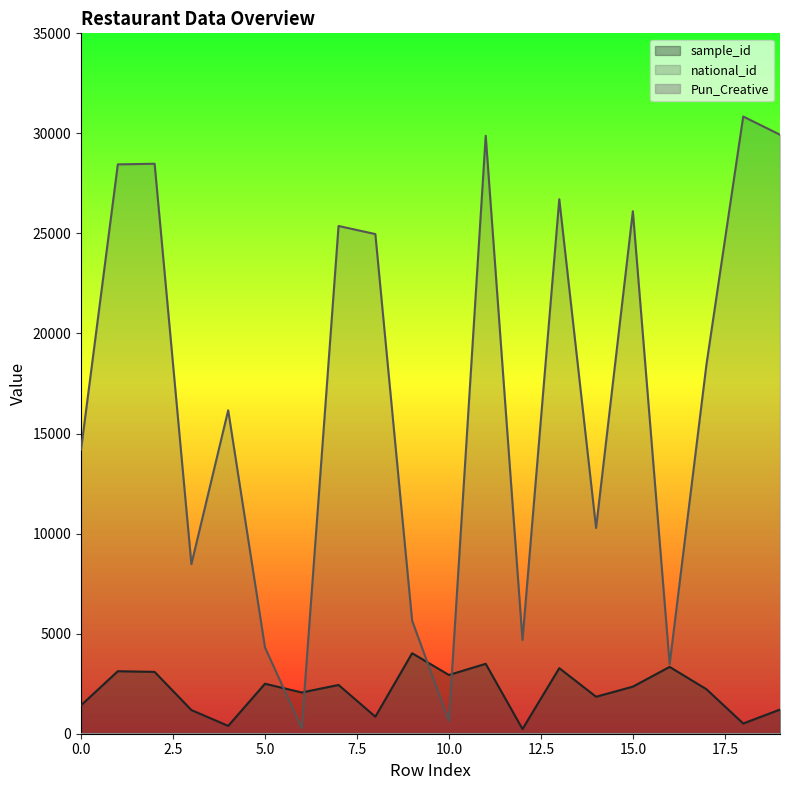

Rank the series by their maximum value, from highest to lowest.

national_id, sample_id